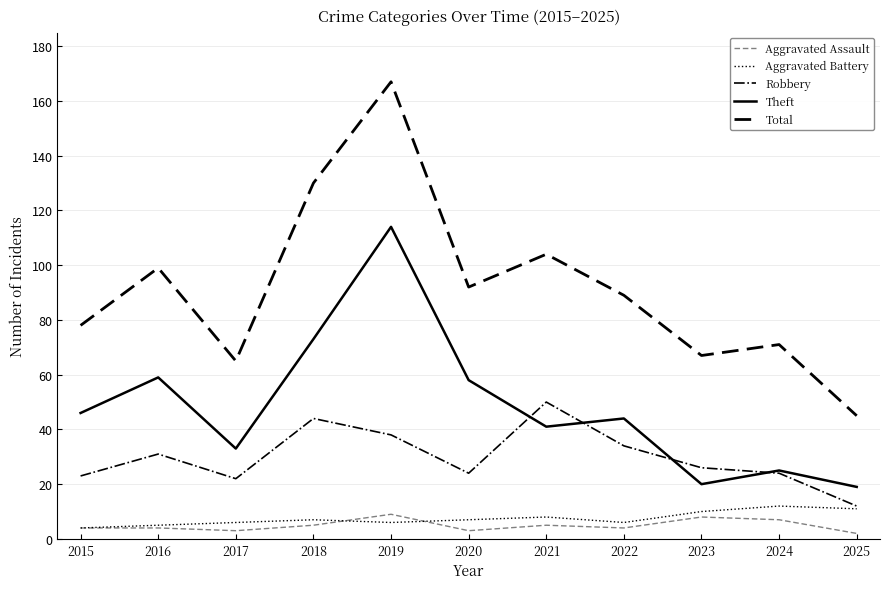

True or false: Total and Aggravated Battery intersect in this chart.

False